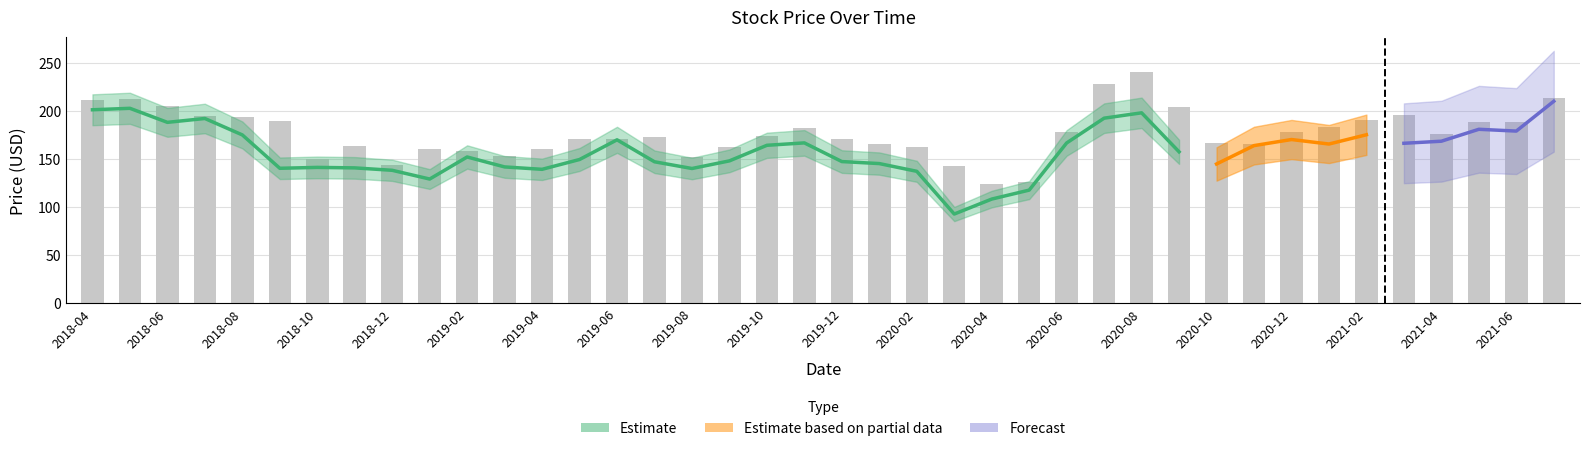

At which category is the sum across all series the highest?

2020-08